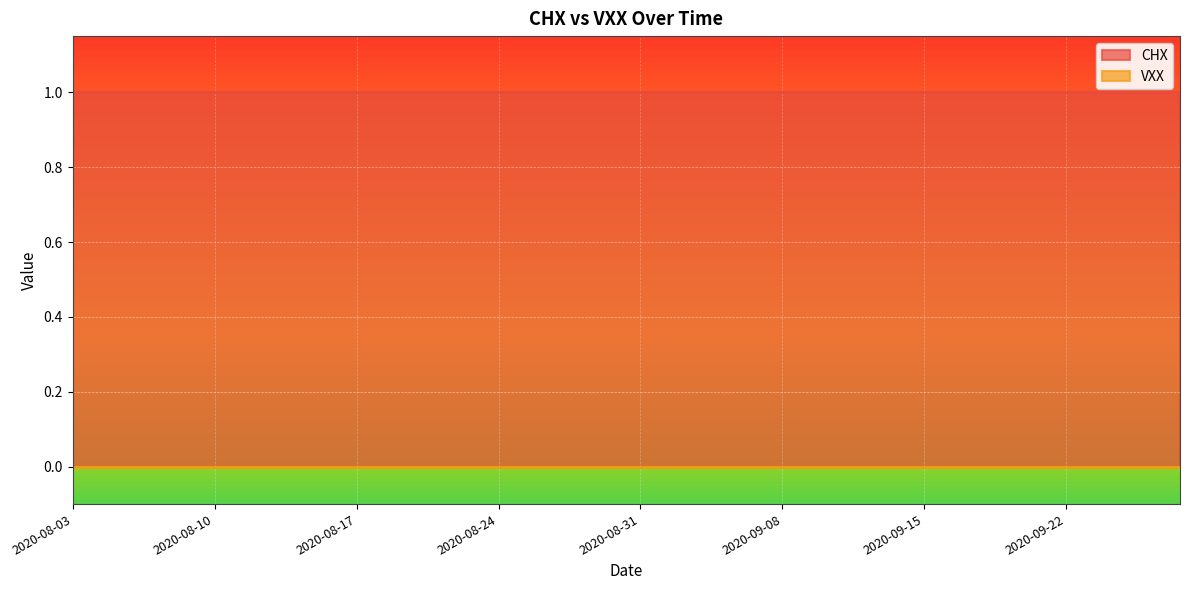

Is it true that VXX equals 0 at 2020-08-11?

True